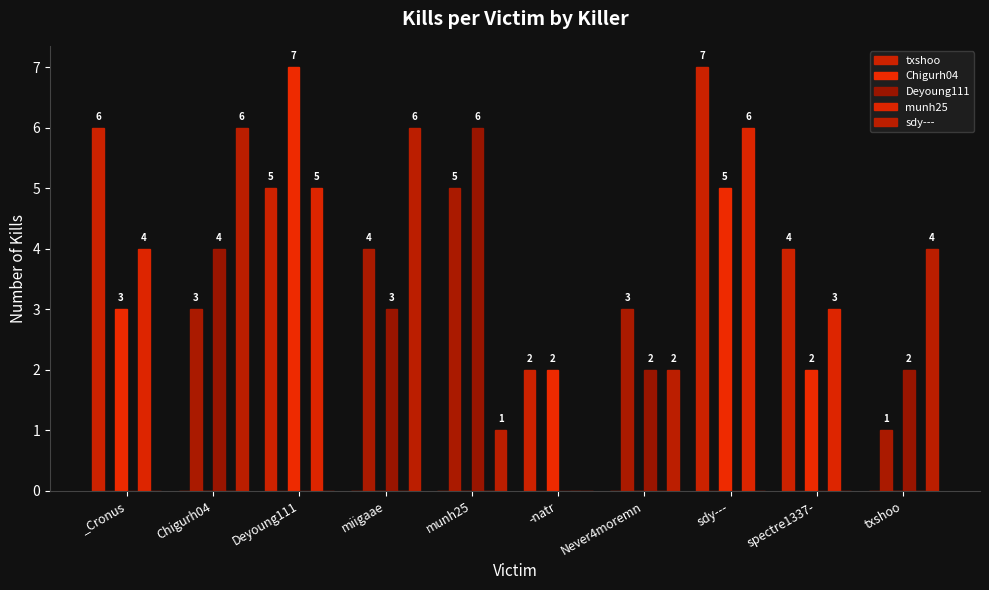

Is the value of munh25 at -natr greater than the value of sdy--- at _Cronus?

No